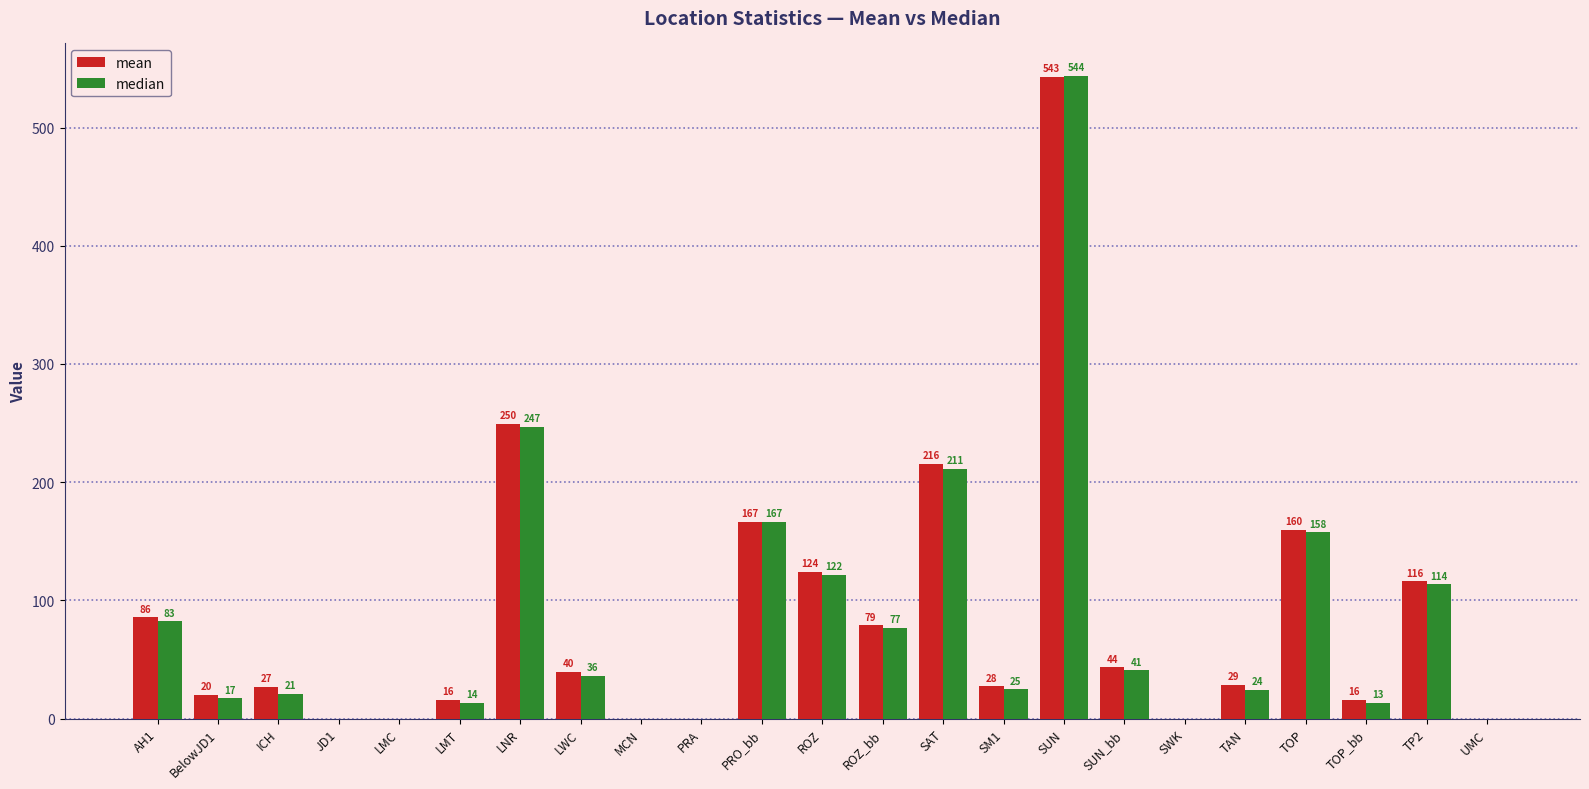

Is the value of mean at SM1 greater than the value of median at ROZ?

No